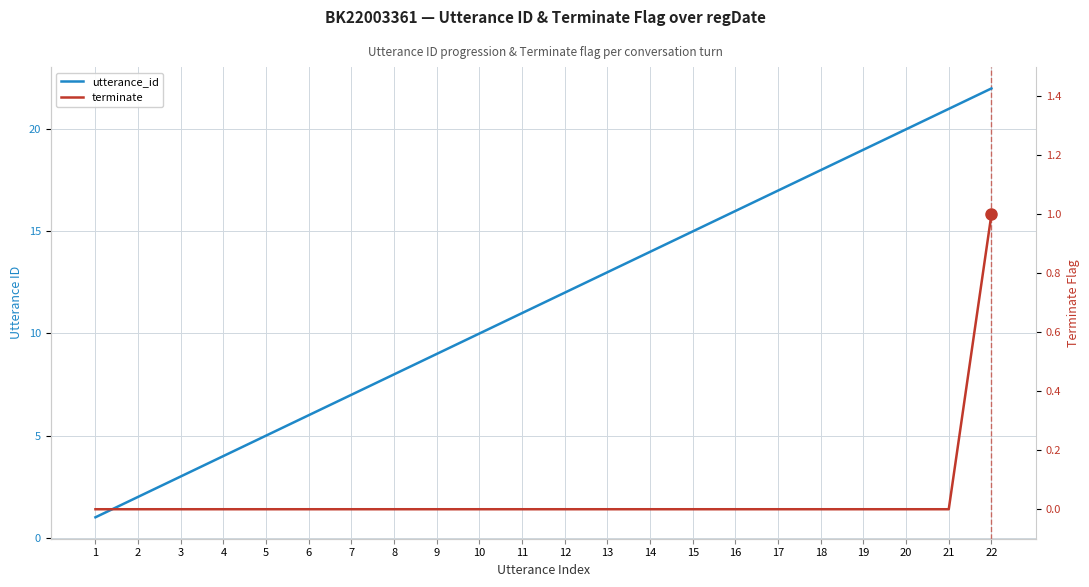

Between 1 and 8, which series saw the biggest shift?

utterance_id